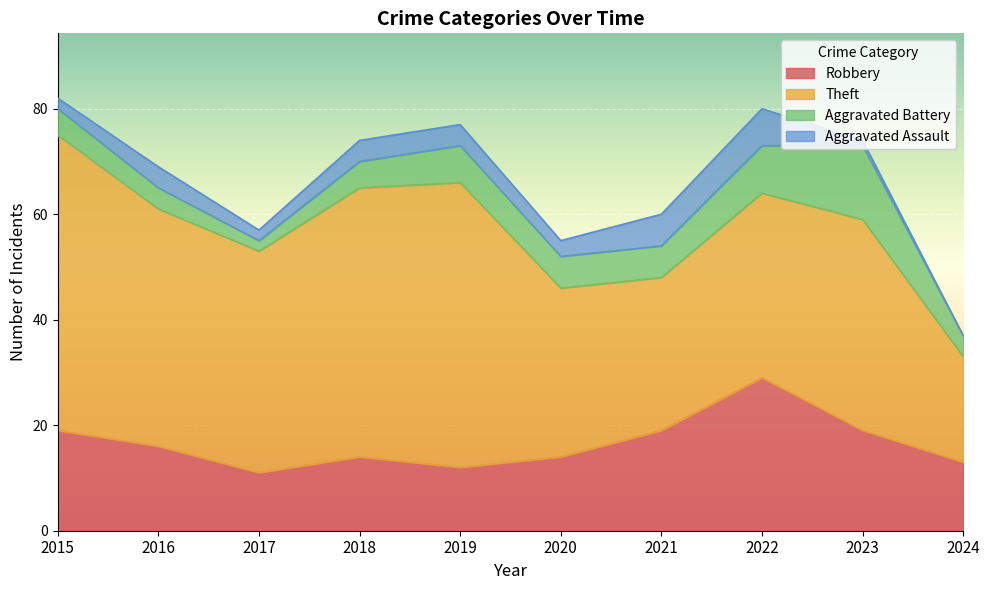

Reading right to left, extract all data points from this chart.

Robbery: 2024=13	2023=19	2022=29	2021=19	2020=14	2019=12	2018=14	2017=11	2016=16	2015=19
Theft: 2024=20	2023=40	2022=35	2021=29	2020=32	2019=54	2018=51	2017=42	2016=45	2015=56
Aggravated Battery: 2024=4	2023=14	2022=9	2021=6	2020=6	2019=7	2018=5	2017=2	2016=4	2015=5
Aggravated Assault: 2024=0	2023=1	2022=7	2021=6	2020=3	2019=4	2018=4	2017=2	2016=4	2015=2